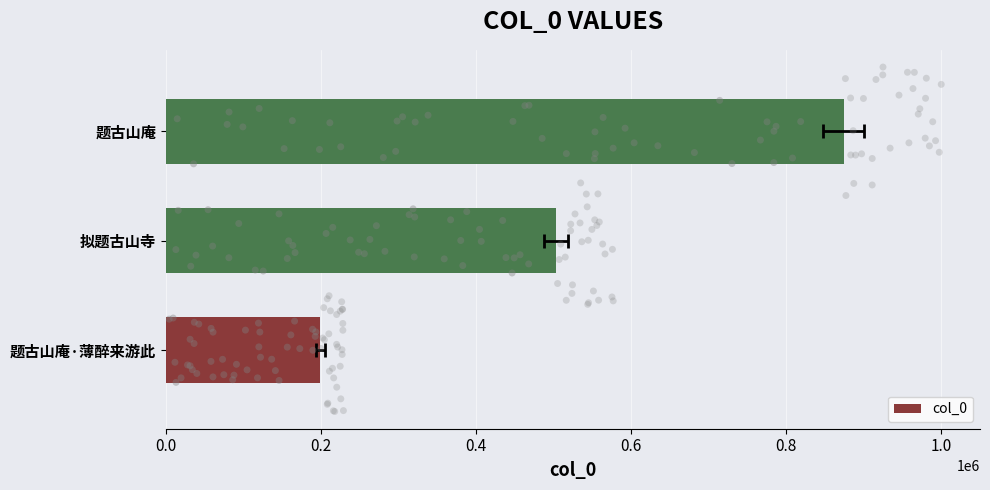

What is the change in value from 拟题古山寺 to 题古山庵?

+370943